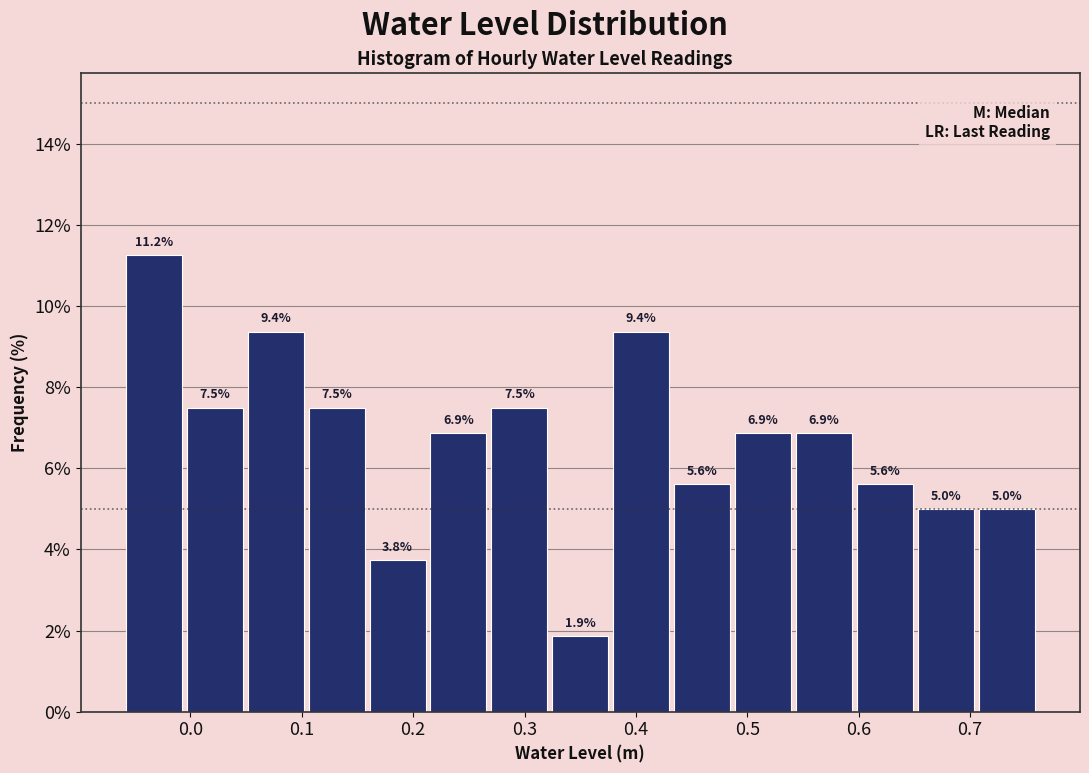

Over which range of the x-axis is the bar tallest?

-0.06 to -0.01